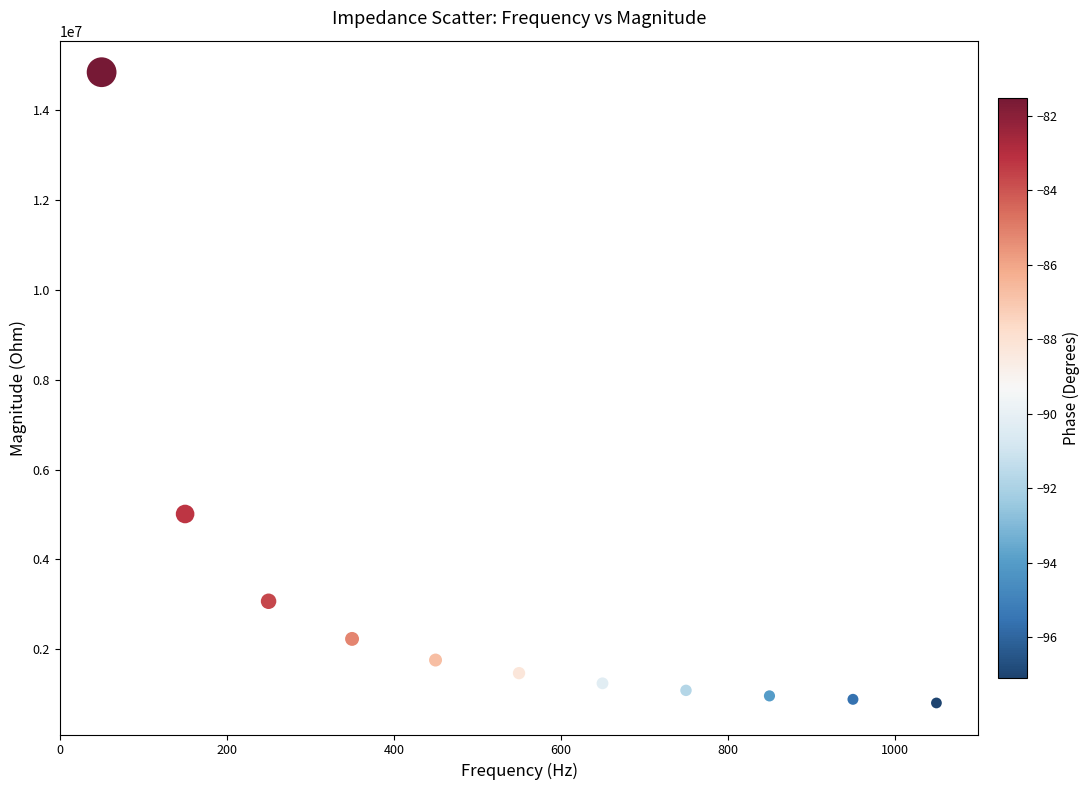

What is the average X value?

550.0